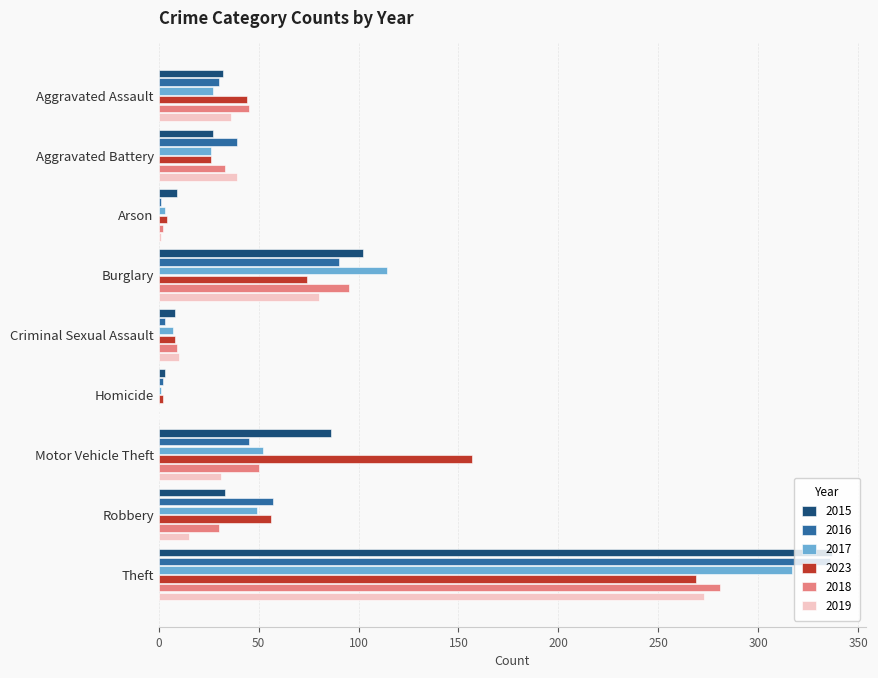

At which label is 2023 closest to 135?

Motor Vehicle Theft